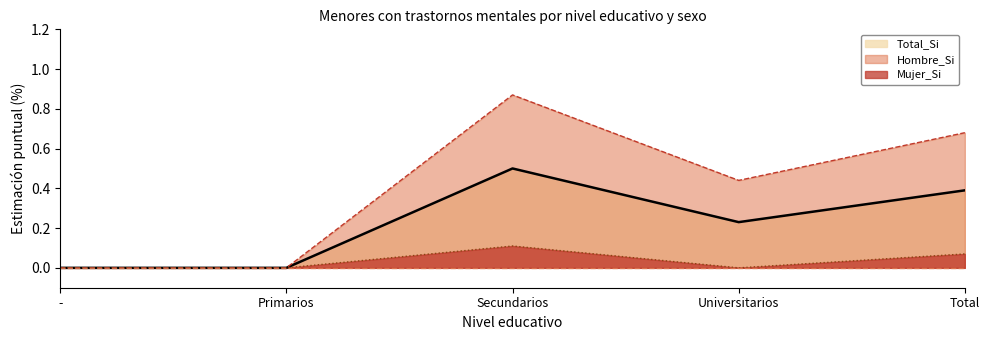

At Primarios, list the series in order from smallest to largest.

Hombre_Si, Mujer_Si, Total_Si